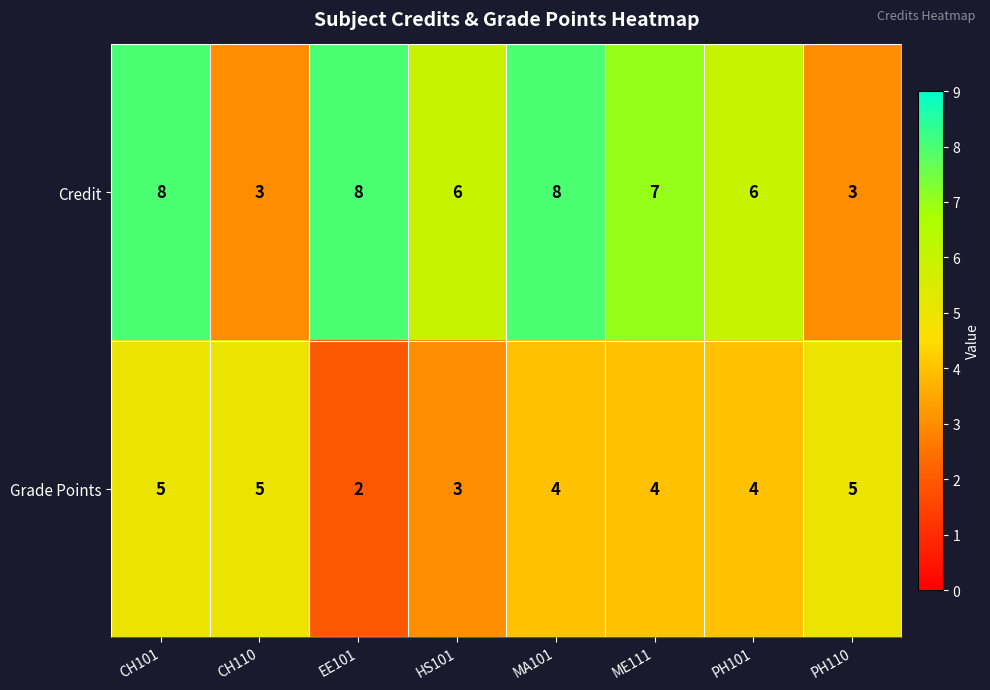

What is the sum of the Credit values at MA101 and PH101?

14